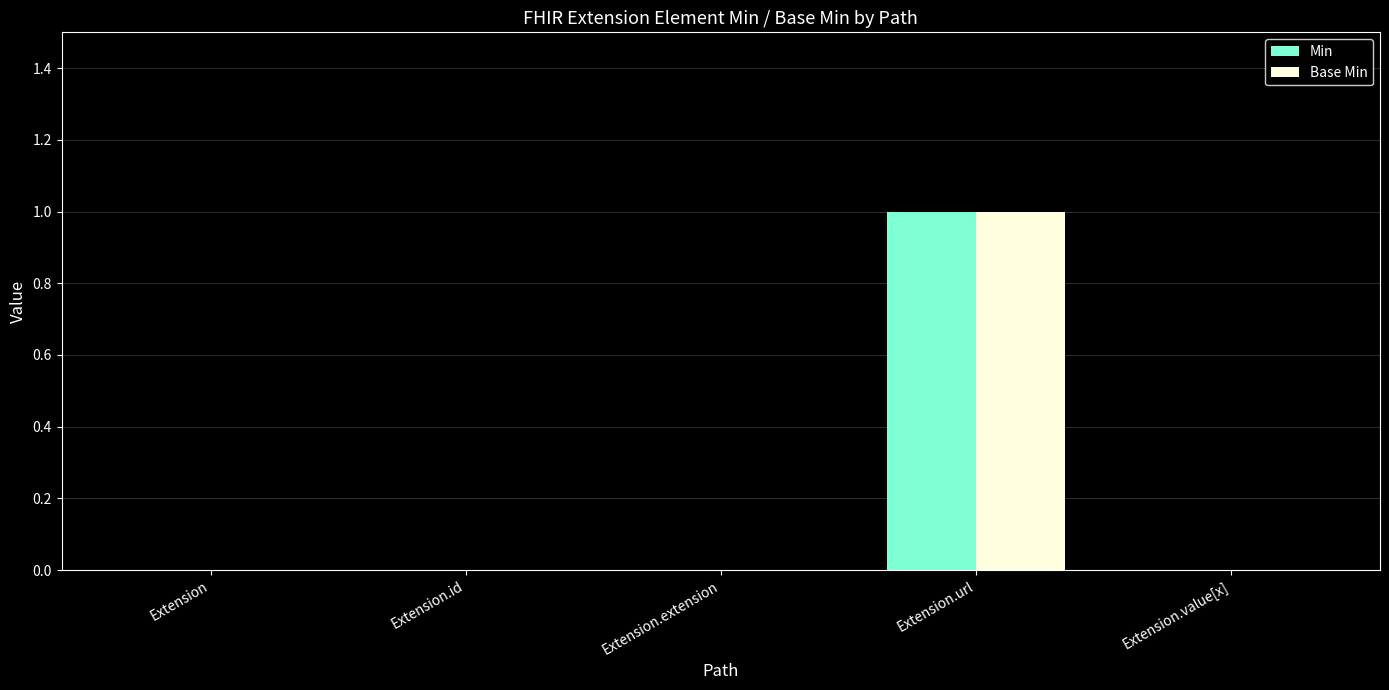

At which label does Min reach its peak?

Extension.url